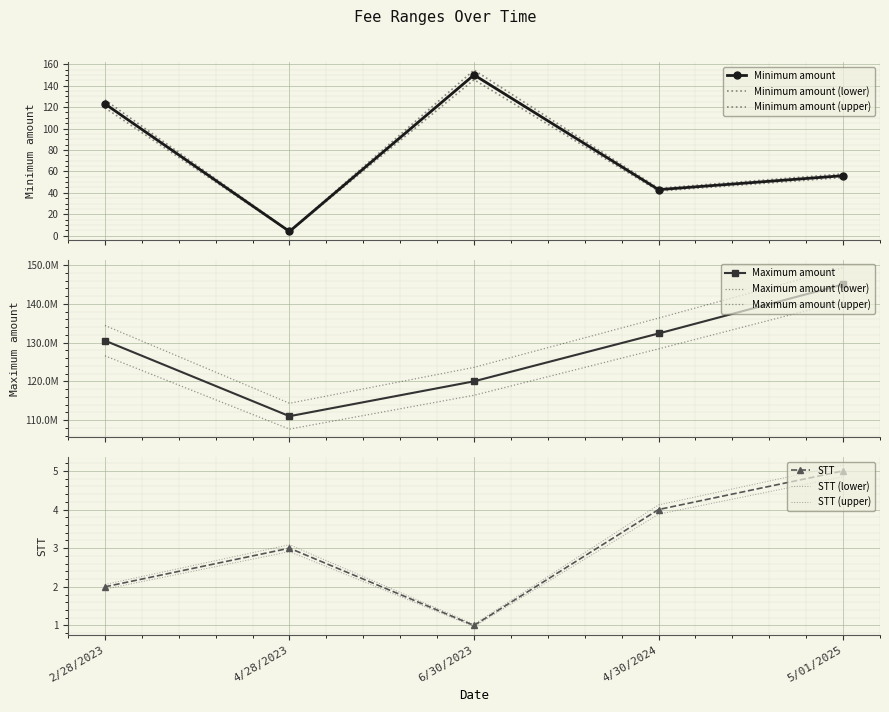

What is the sum of all Minimum amount values?

376.0